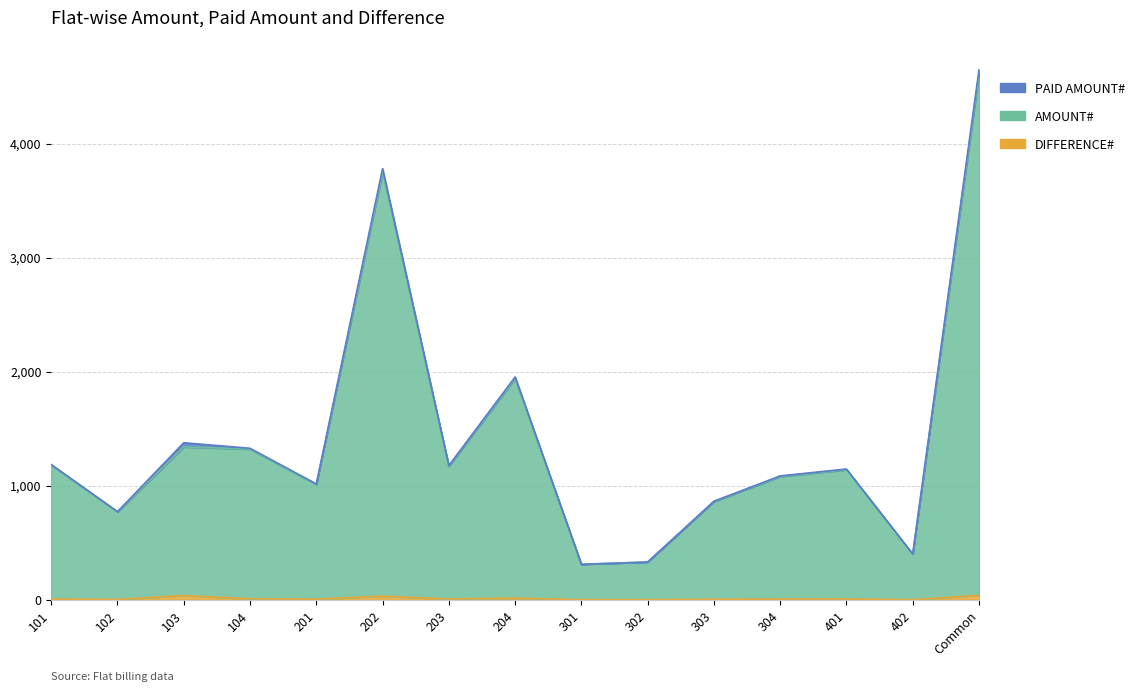

True or false: PAID AMOUNT# and DIFFERENCE# intersect in this chart.

False